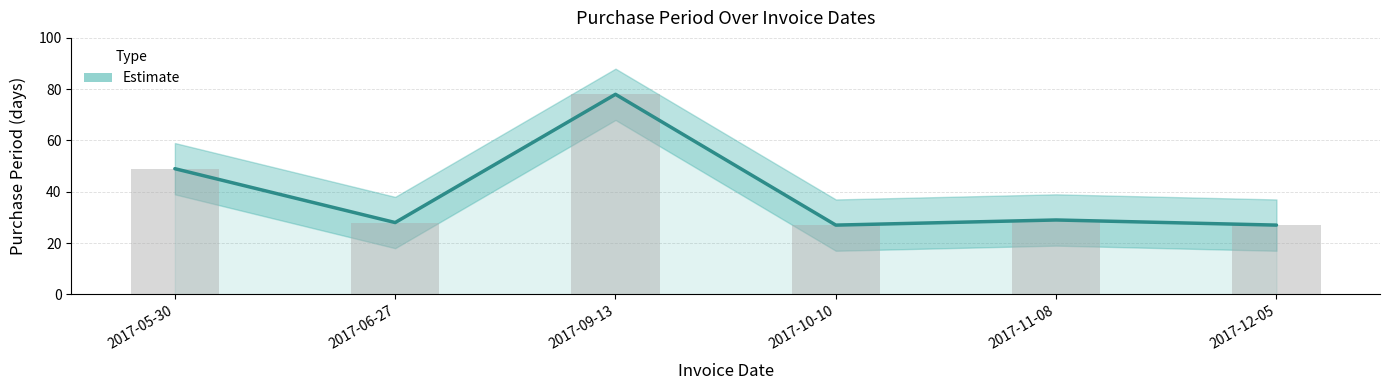

At which label does the data first exceed 29?

2017-05-30